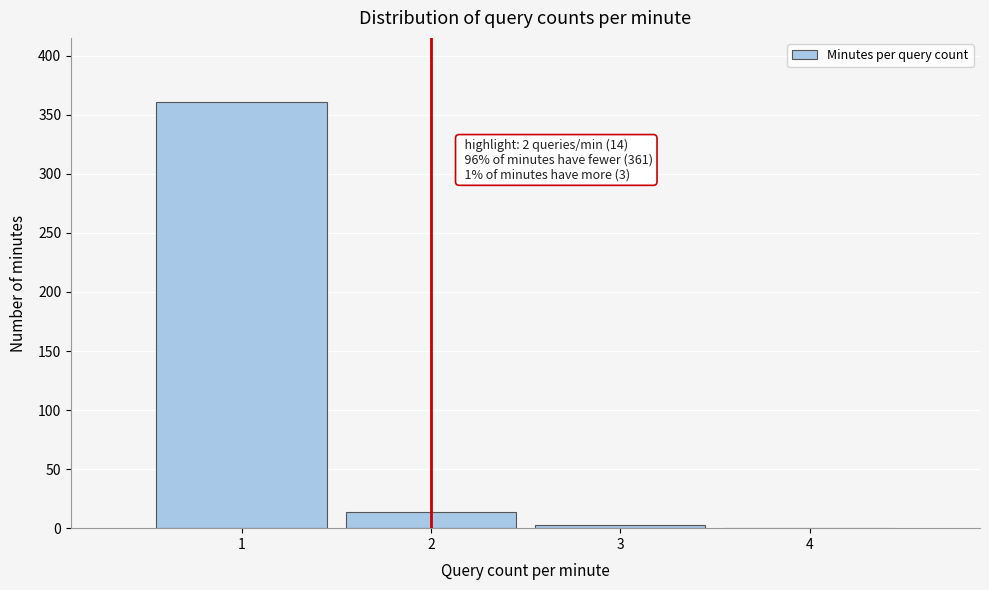

Reading left to right, transcribe all the data shown in this chart.

1=361	2=14	3=3	4=0